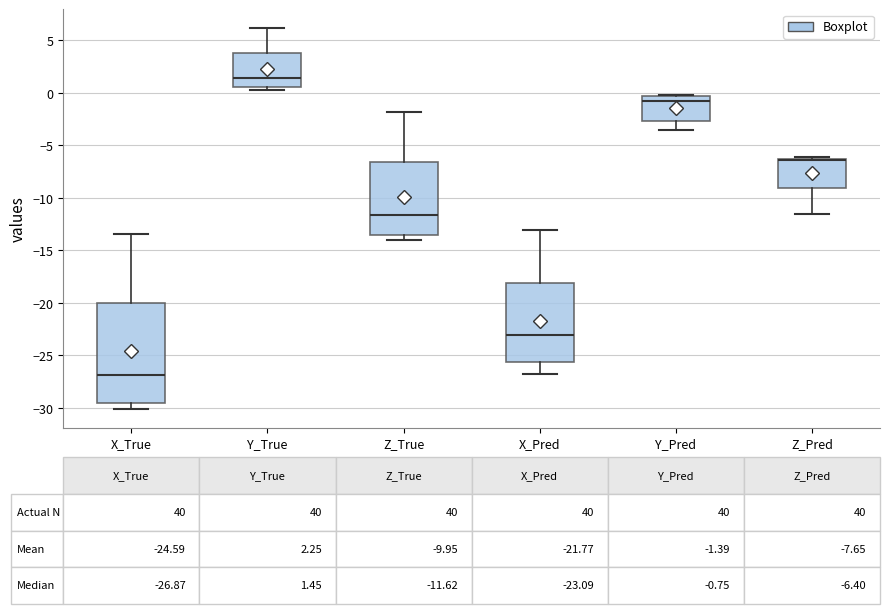

Comparing the boxes themselves (not the whiskers), which one is the tallest?

X_True